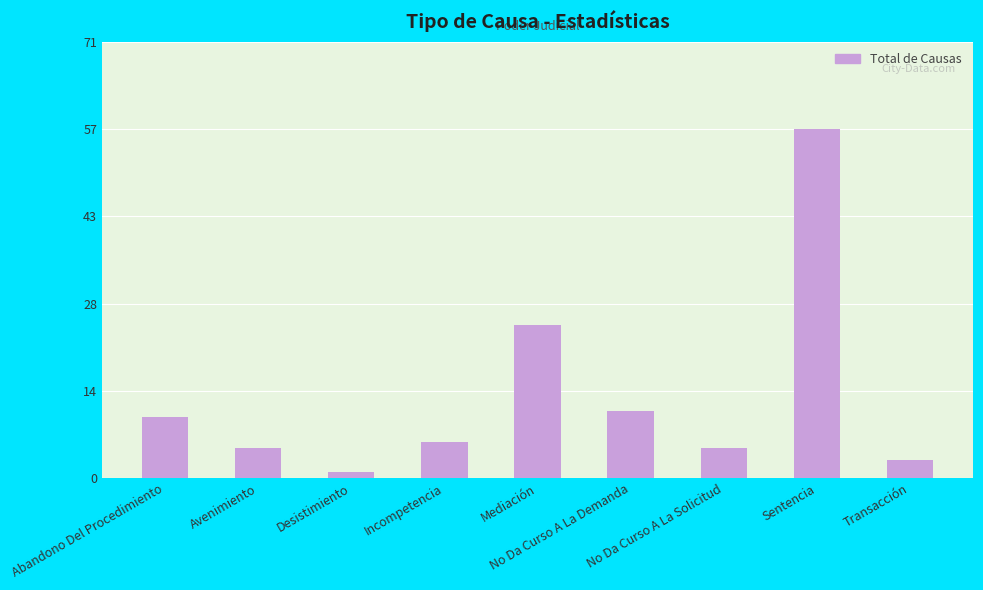

At which label does the data first exceed 6?

Abandono Del Procedimiento